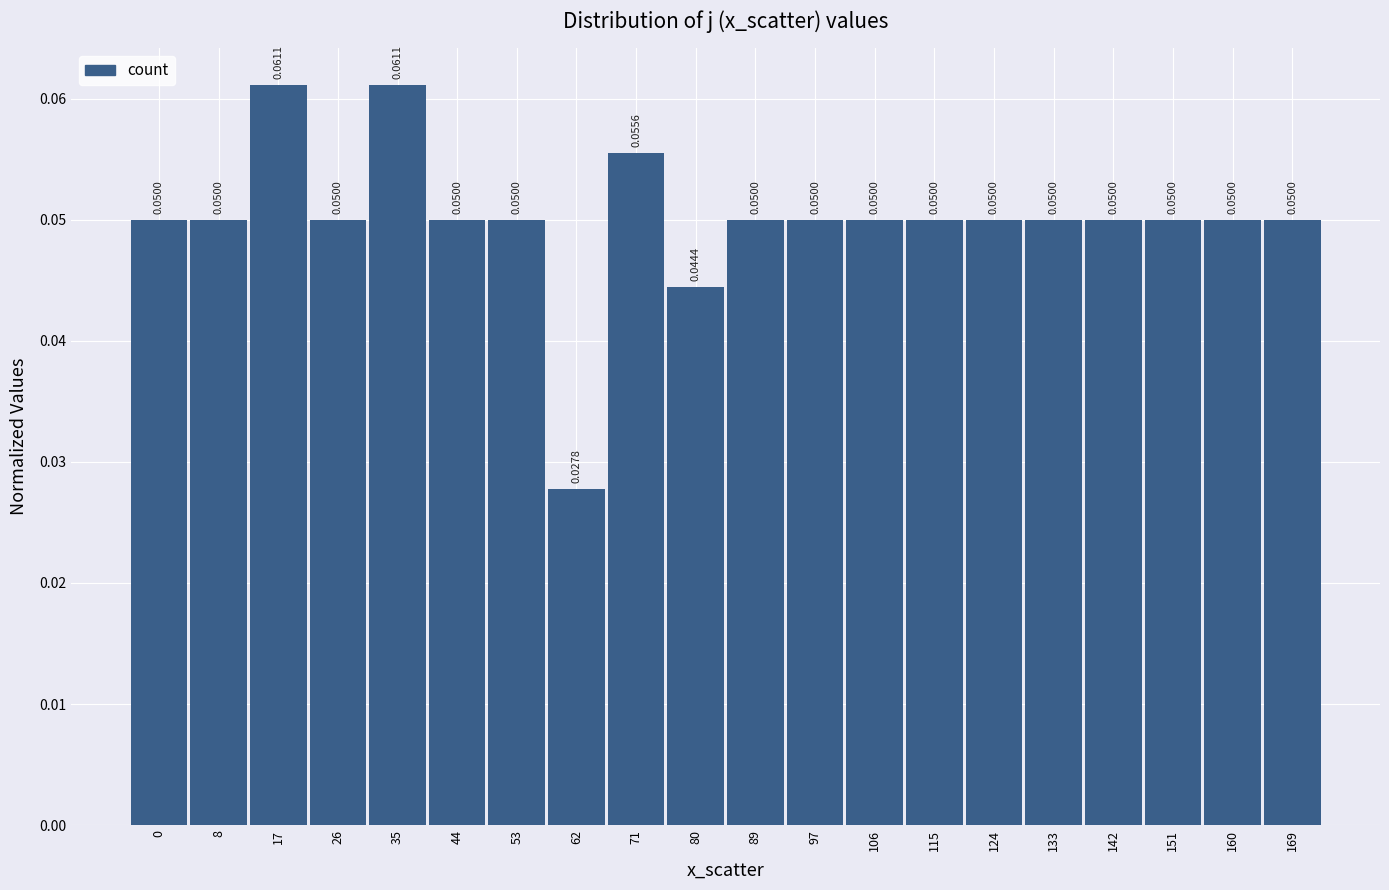

Which has a higher value, 17 or 53?

17